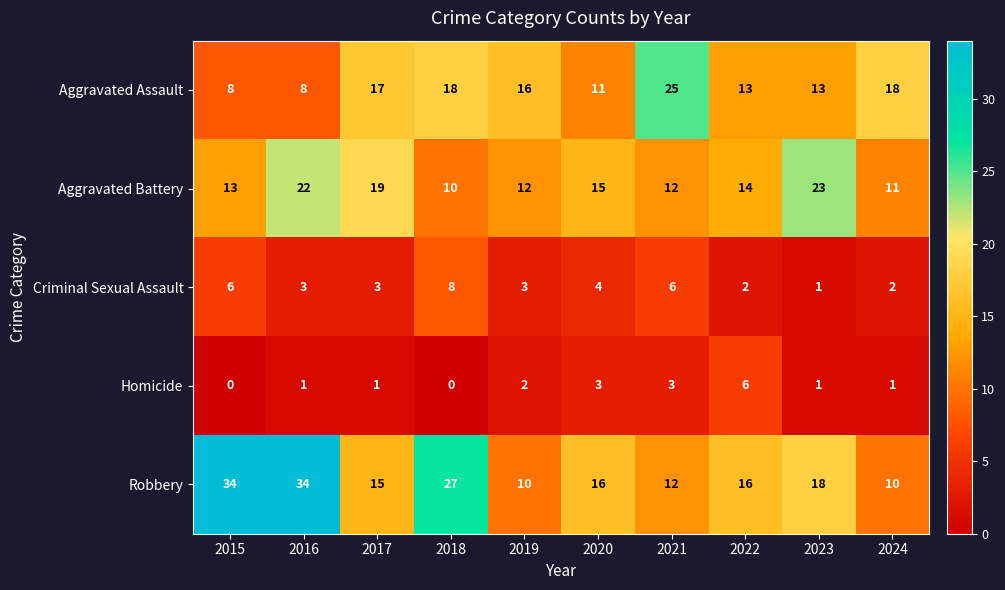

What is the difference between the maximum and minimum values in the Aggravated Battery series?

13